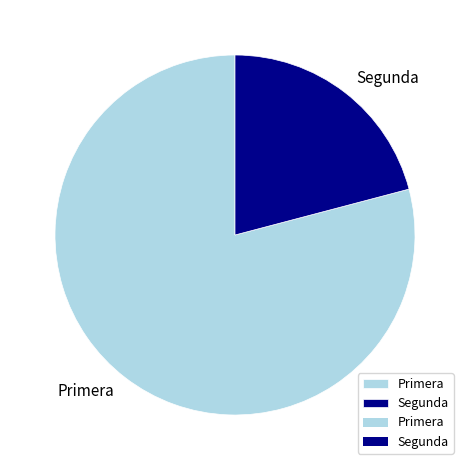

True or false: Segunda accounts for 9% of the total.

False